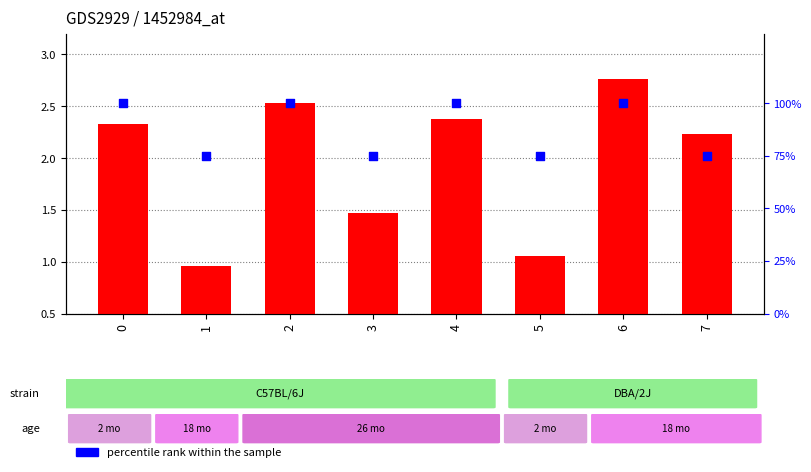

Which series has the largest total across all categories?

percentile rank within the sample